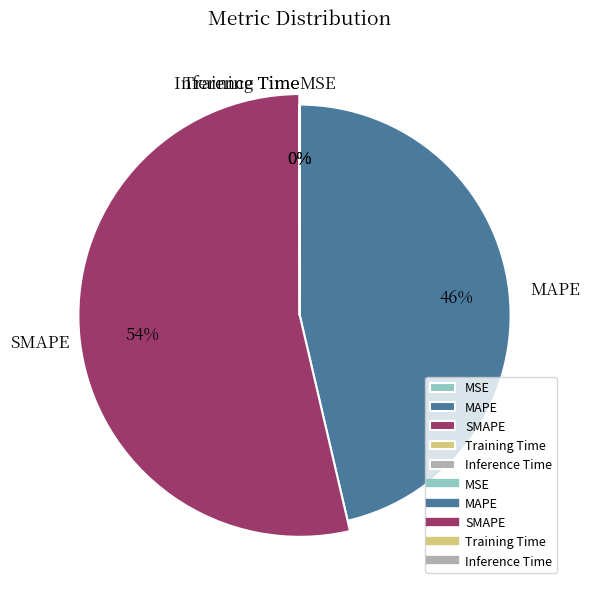

To the nearest percent, what is the combined percentage of SMAPE and Inference Time?

54%